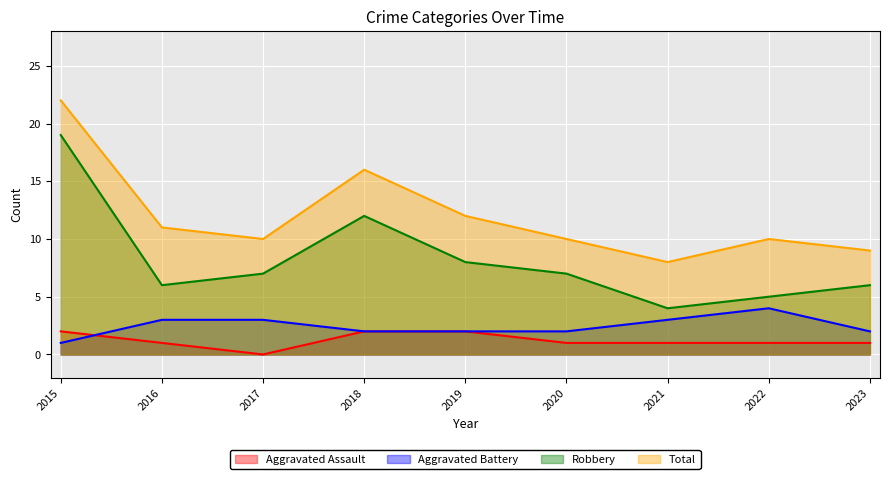

True or false: Aggravated Assault has more than 1 interior local peaks.

False